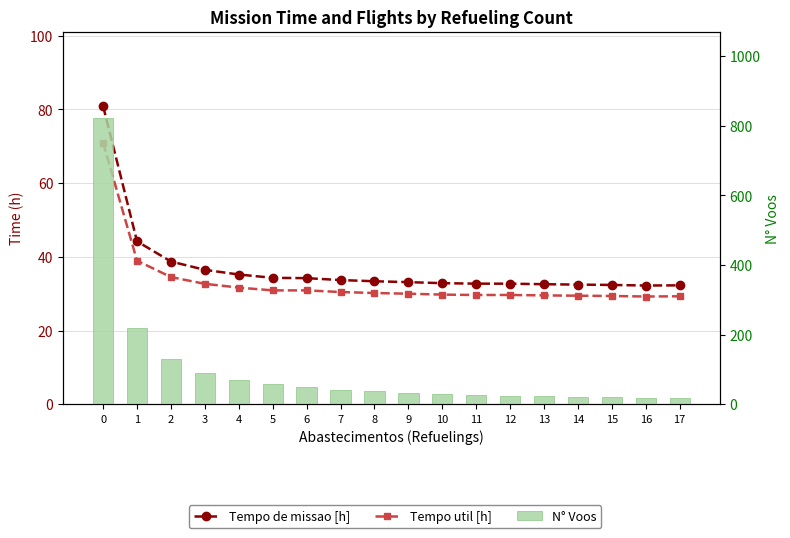

Reading left to right, extract all data points from this chart.

Tempo de missao [h]: 80.9	44.2	38.7	36.5	35.2	34.3	34.2	33.7	33.4	33.1	32.8	32.7	32.7	32.6	32.5	32.4	32.2	32.2
Tempo util [h]: 70.9	39.0	34.5	32.7	31.6	30.9	30.9	30.4	30.2	30.0	29.7	29.6	29.6	29.5	29.4	29.4	29.2	29.3
N° Voos: 823.0	220.0	129.0	91.0	70.0	57.0	49.0	42.0	37.0	33.0	29.0	27.0	25.0	23.0	21.0	20.0	18.0	17.0